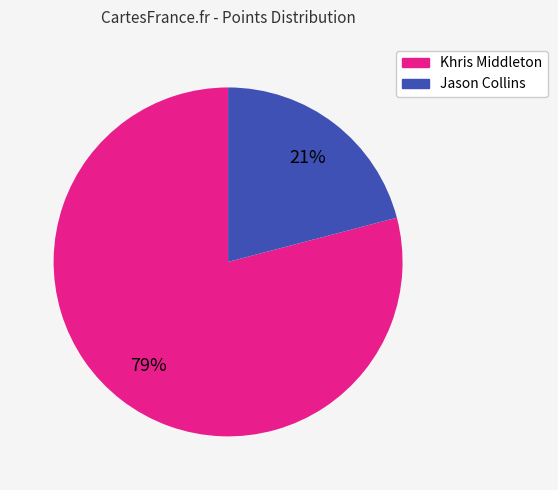

What is the ratio of the value at Jason Collins to the value at Khris Middleton?

0.3